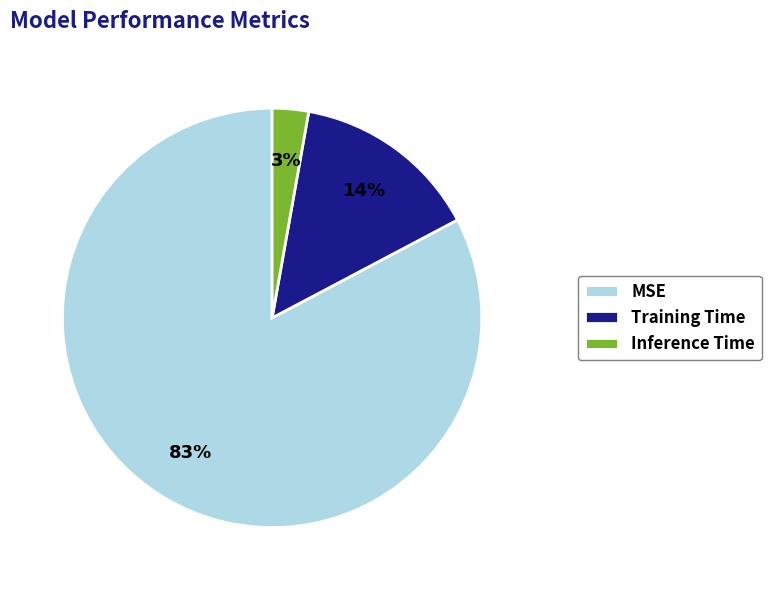

To the nearest percent, what is the combined percentage of Inference Time and MSE?

86%